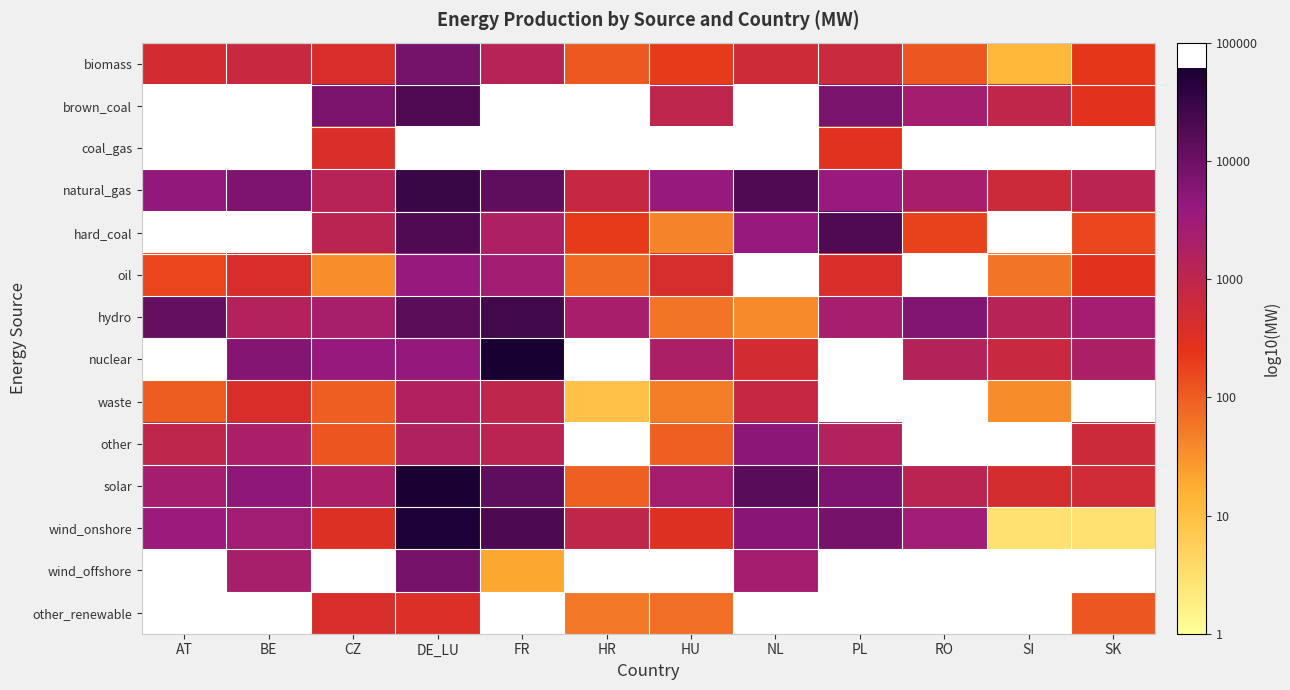

At which category does the chart reach its peak across all series?

FR